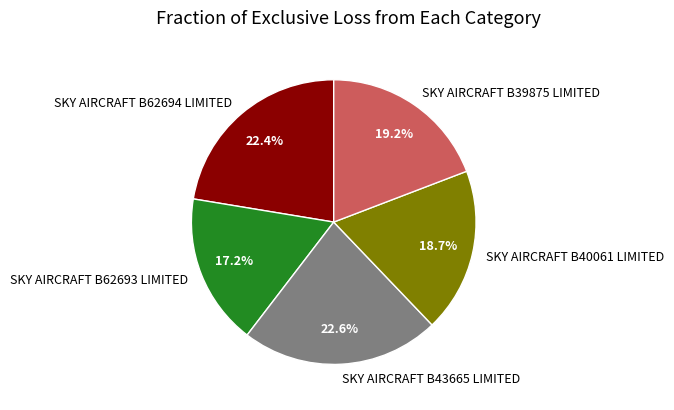

Is there any slice that represents more than half of the pie?

No